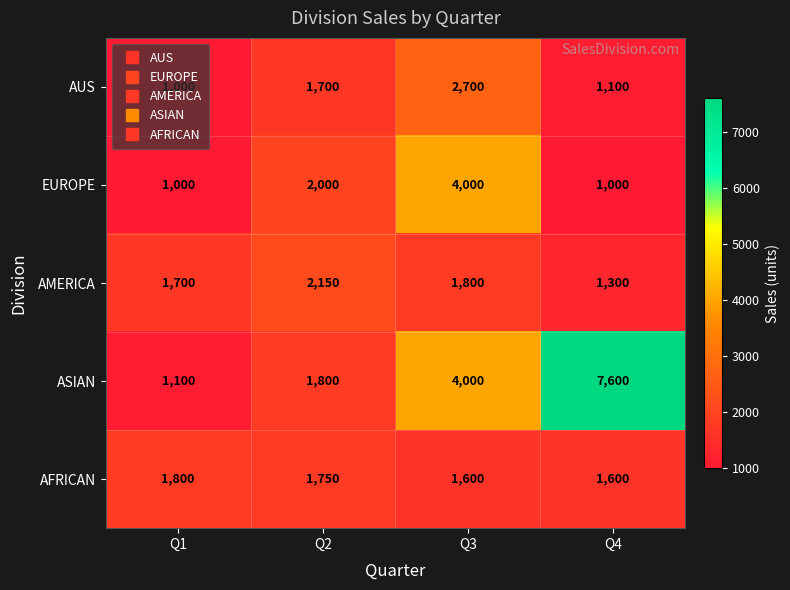

At which category is the sum across all series the highest?

Q3